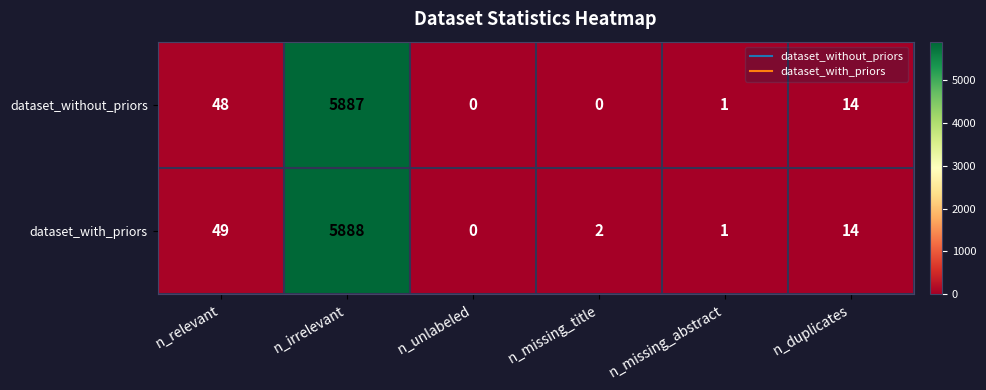

What is the spread (max minus min) of values at n_irrelevant?

1